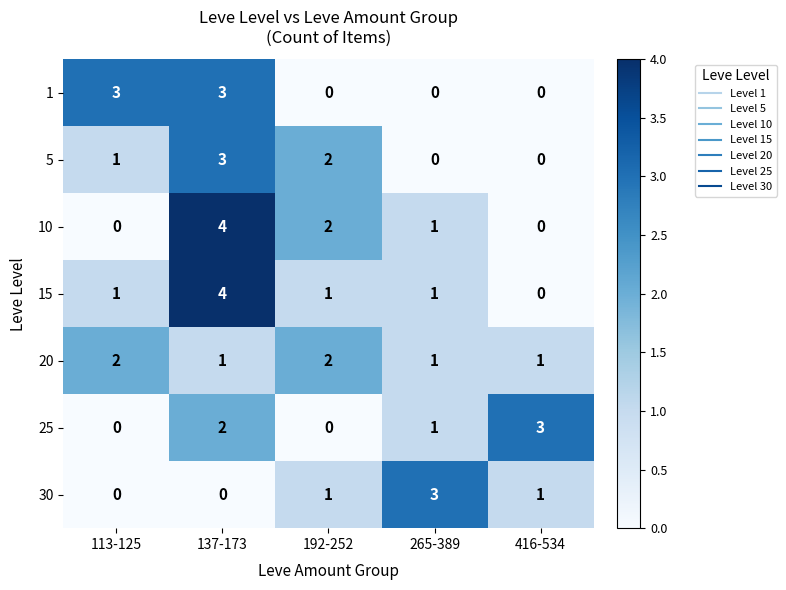

What is the spread (max minus min) of values at 265-389?

3